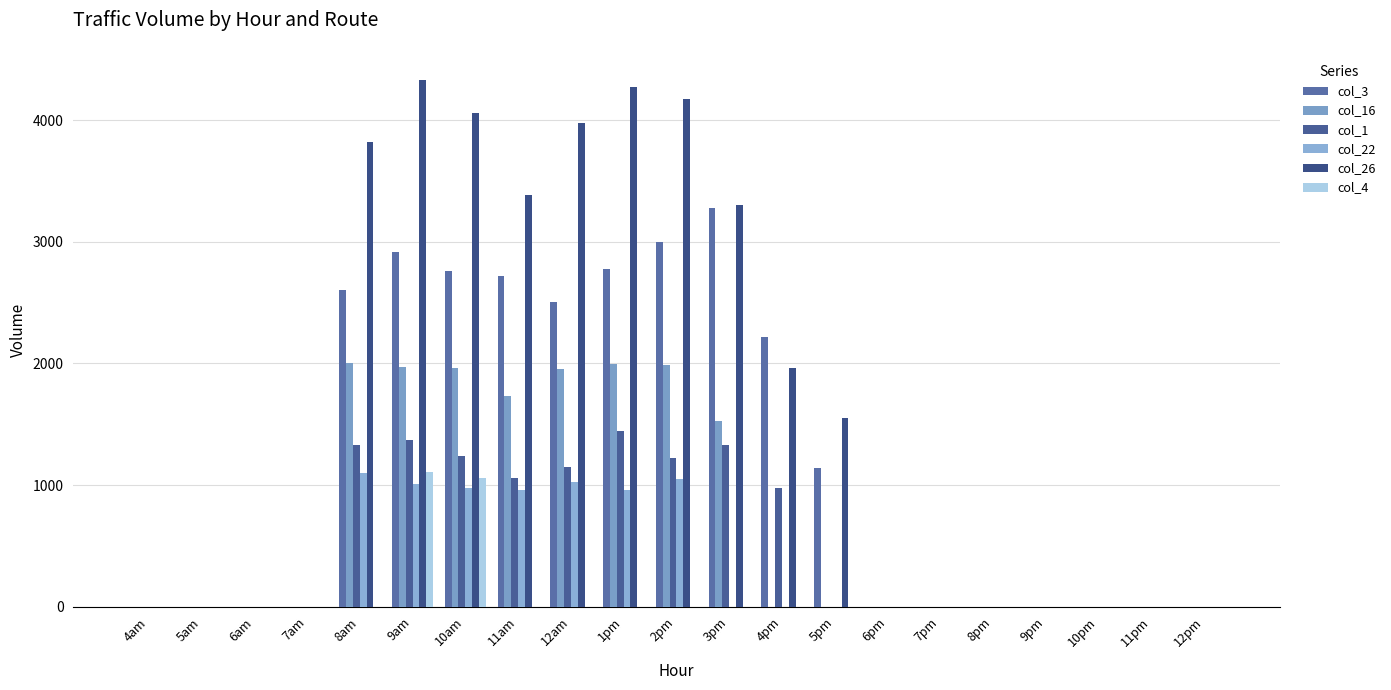

True or false: col_26 has a value of 4268.9 at 1pm.

True